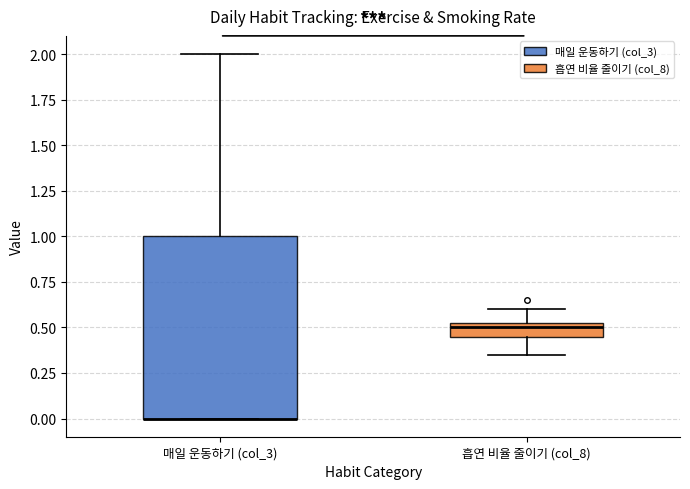

Where is the upper edge of the box for 매일 운동하기 (col_3) on the y-axis? The values are not printed on the chart, so give them approximately, as read against the axis.

1.00